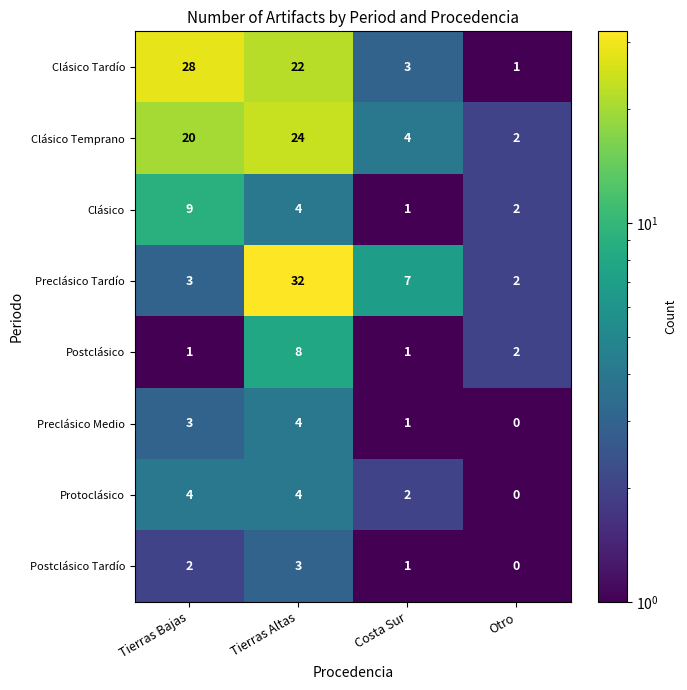

Which series has the largest total across all categories?

Clásico Tardío